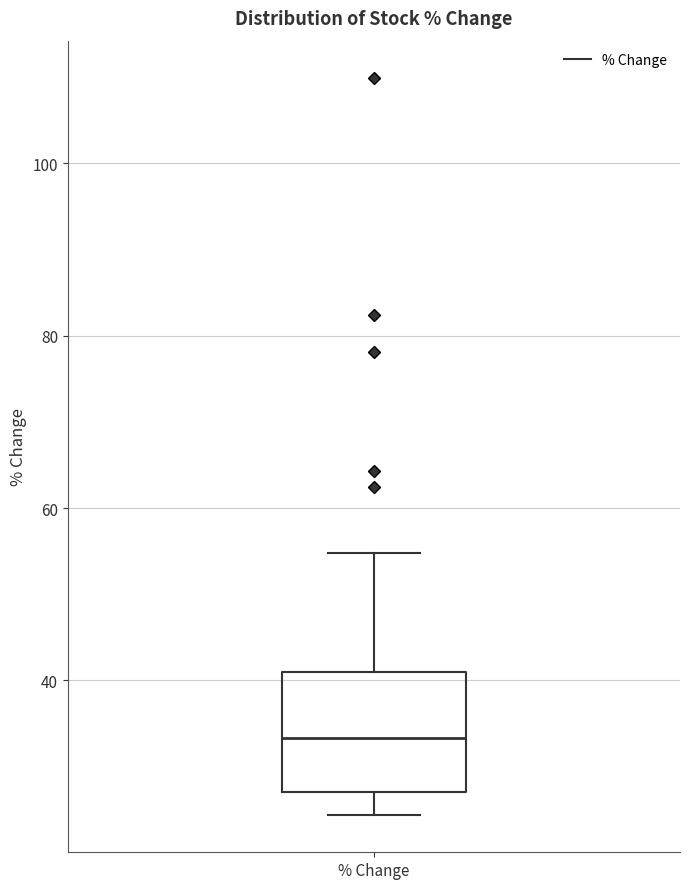

Transcribe this box plot: give where the median line is, the range the box spans, and where the two whiskers end, as read against the y-axis. The values are not printed on the chart, so give them approximately, as read against the axis.

median 34, box 28 to 40, whiskers 24 to 54